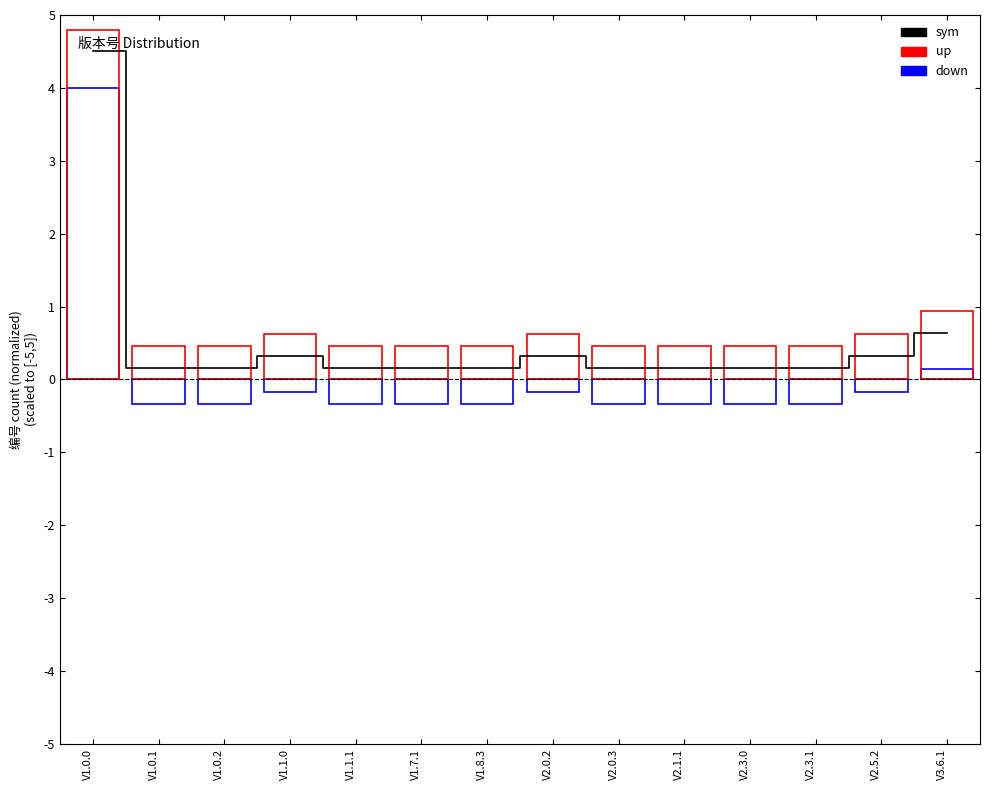

At which category does the chart reach its peak across all series?

V1.0.0